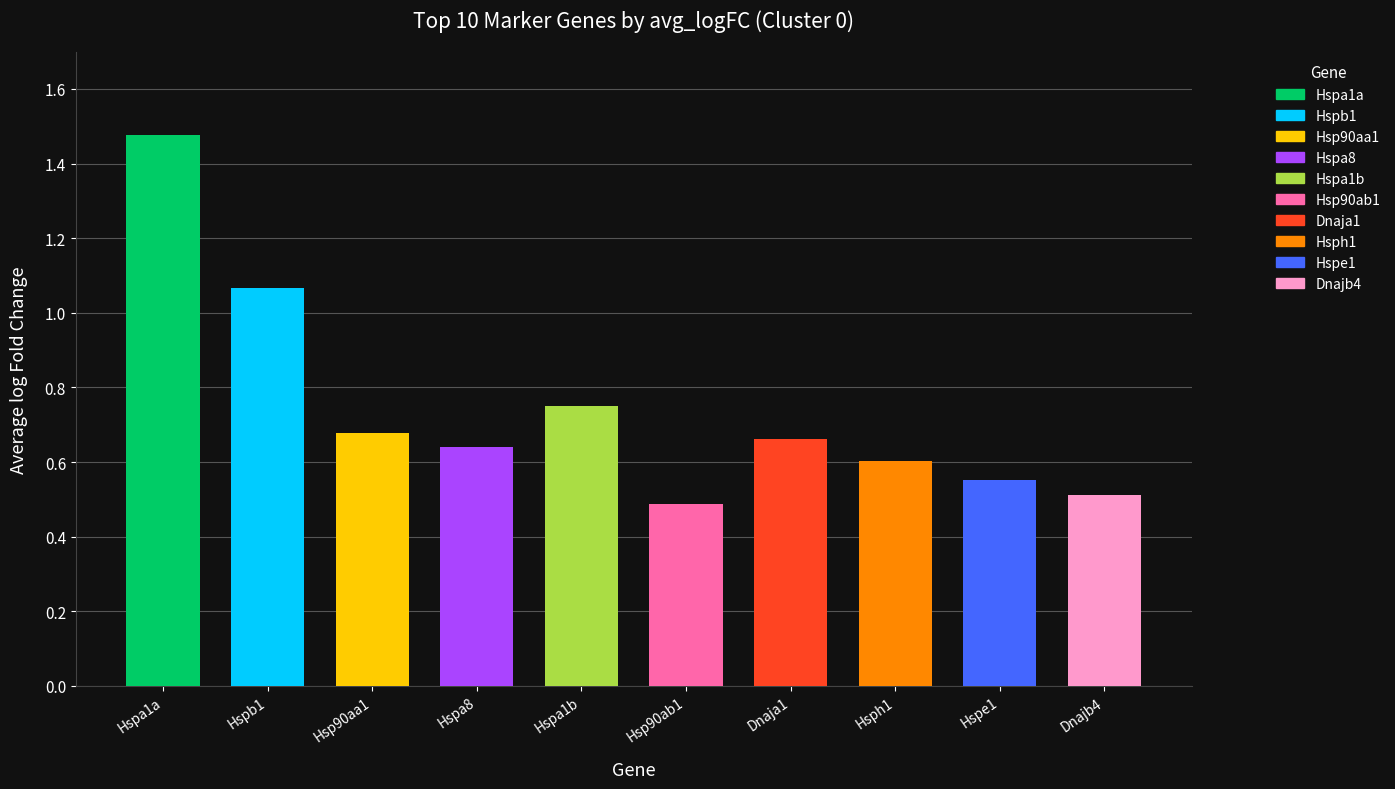

Which label corresponds to the largest value in the chart?

Hspa1a